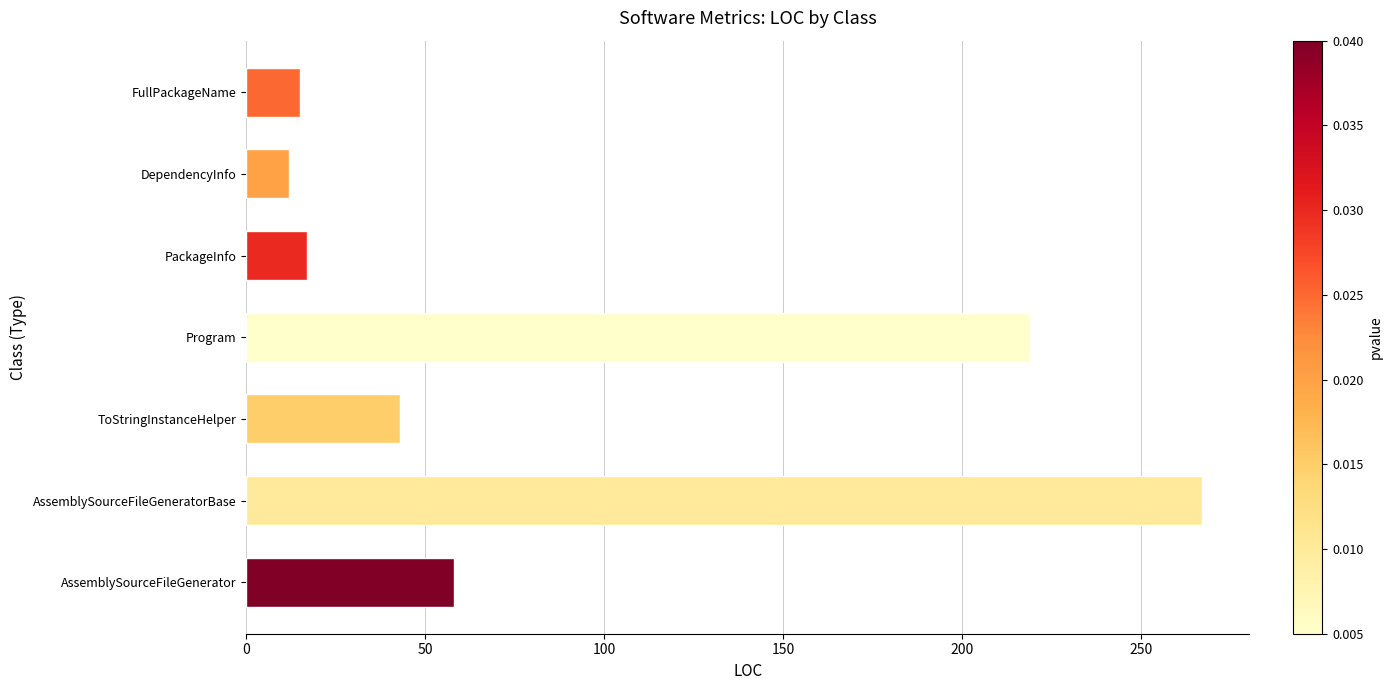

Reading top to bottom, extract all data points from this chart.

FullPackageName=15	DependencyInfo=12	PackageInfo=17	Program=219	ToStringInstanceHelper=43	AssemblySourceFileGeneratorBase=267	AssemblySourceFileGenerator=58